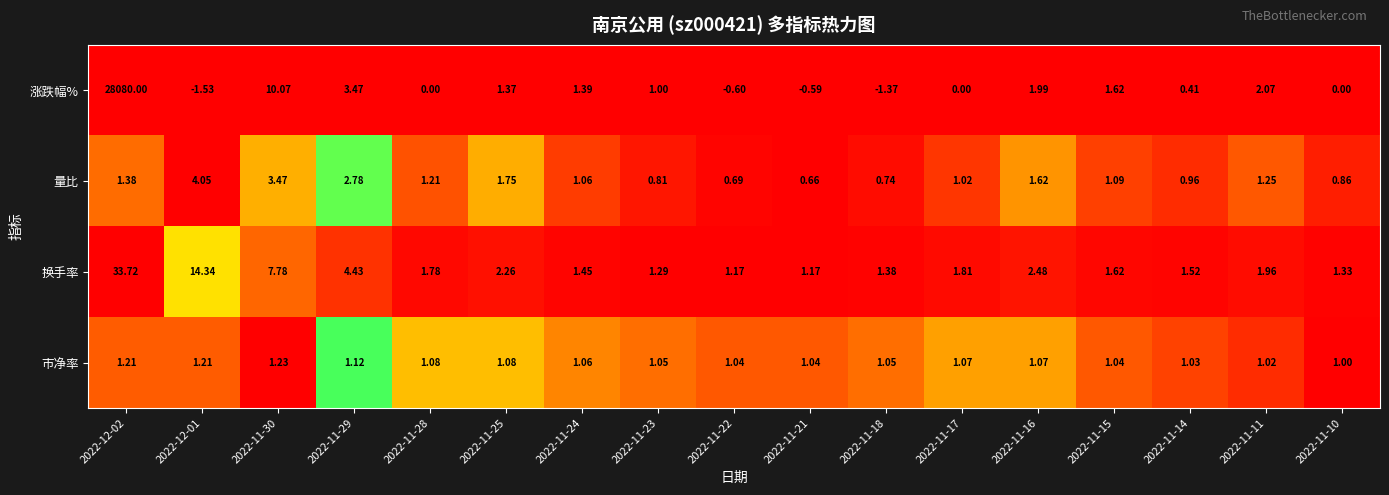

Which series has the largest total across all categories?

涨跌幅%